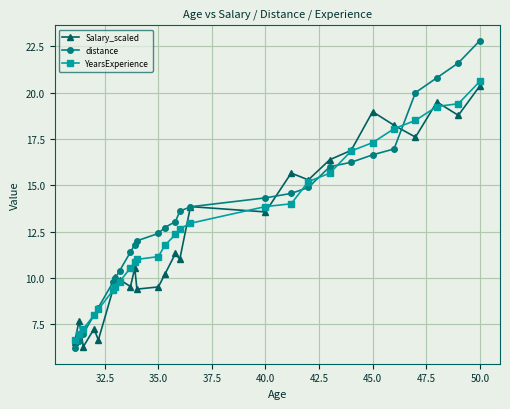

What is the highest value of the Salary_scaled series?

20.4